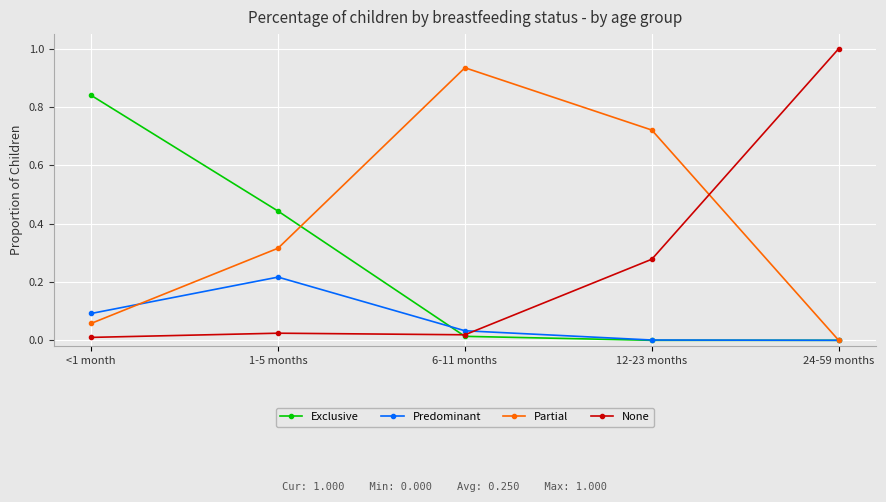

Is it true that Partial equals 1.0 at 12-23 months?

False